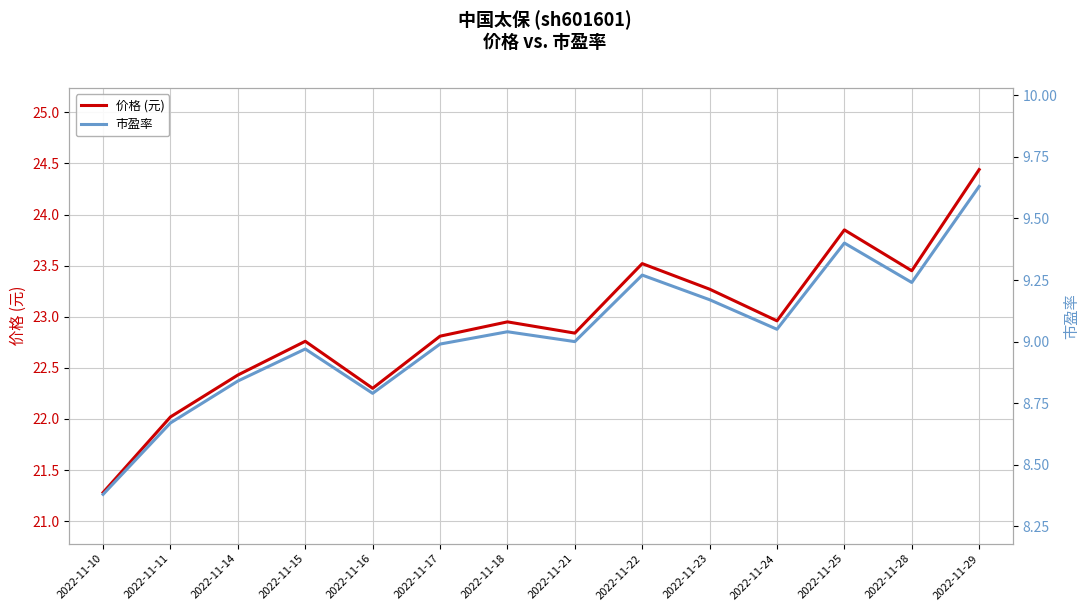

List the series in order of their peak value, lowest first.

市盈率, 价格 (元)